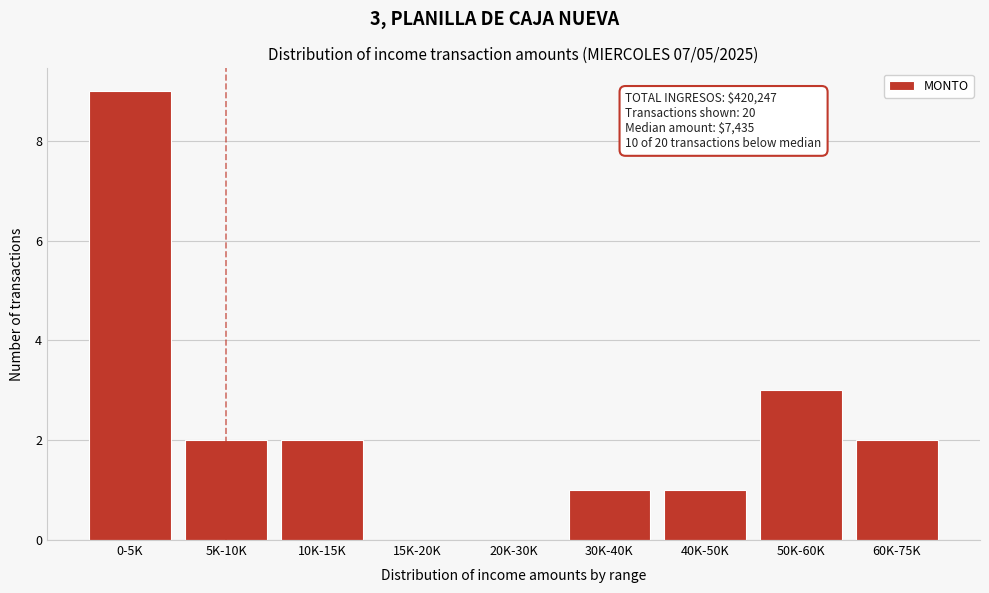

Reading left to right, list all the values displayed in this chart.

0-5K=9	5K-10K=2	10K-15K=2	15K-20K=0	20K-30K=0	30K-40K=1	40K-50K=1	50K-60K=3	60K-75K=2